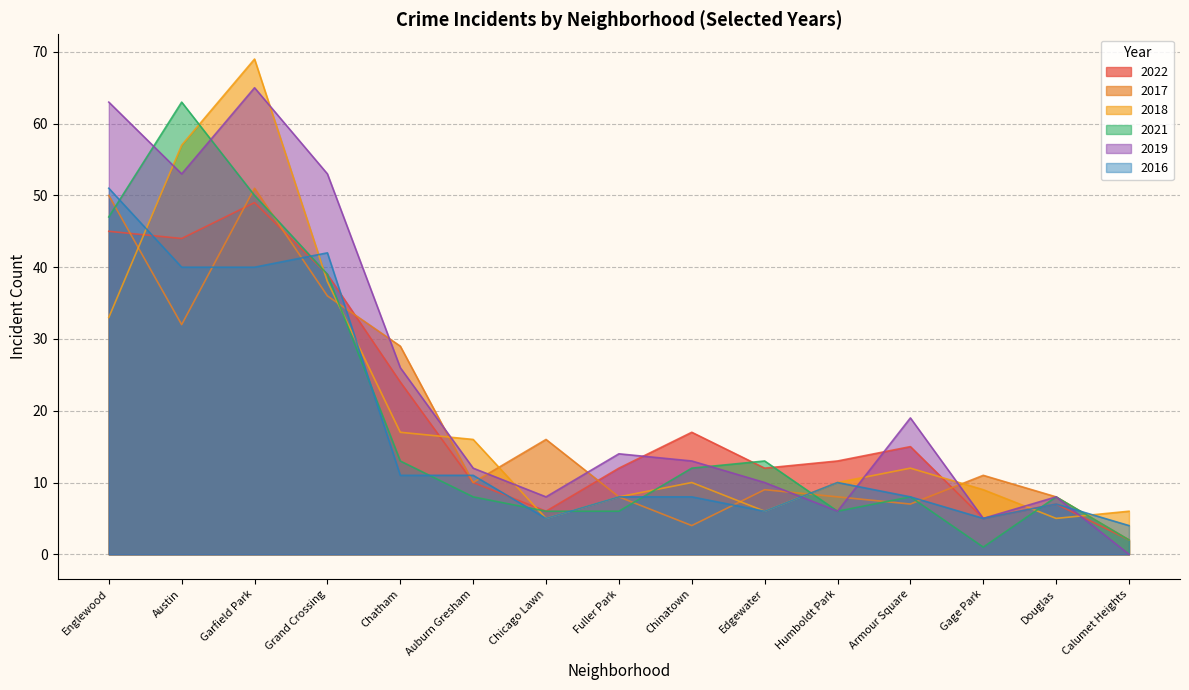

At which label does 2022 reach its peak?

Garfield Park